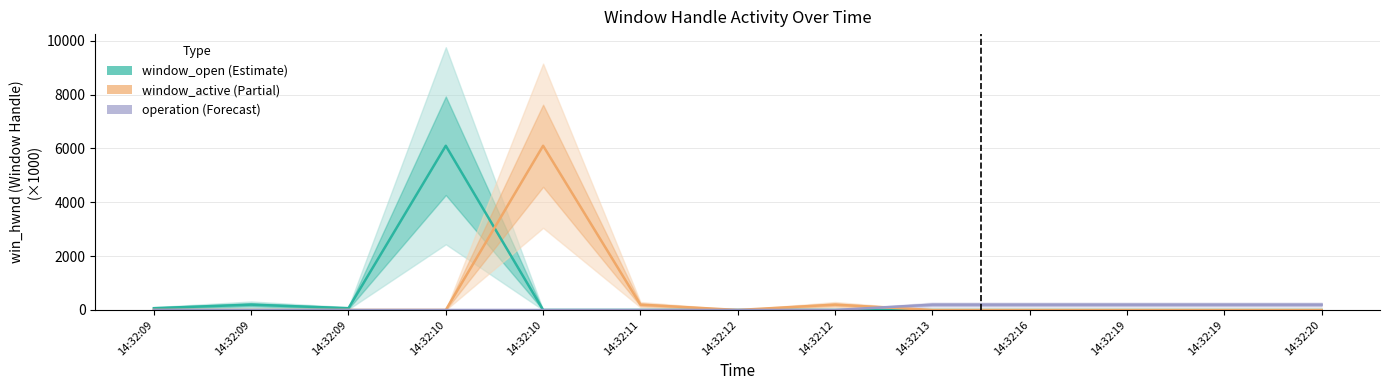

Is the value of window_active at 14:32:12 greater than the value of operation at 14:32:19?

No